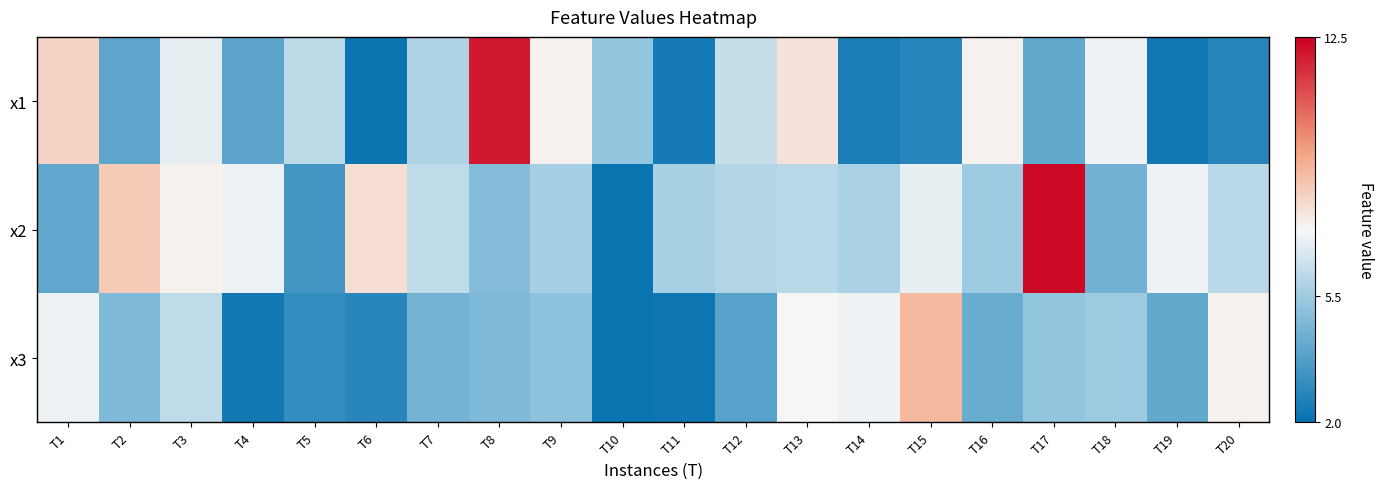

What is the difference between the highest and lowest values at T16?

3.2